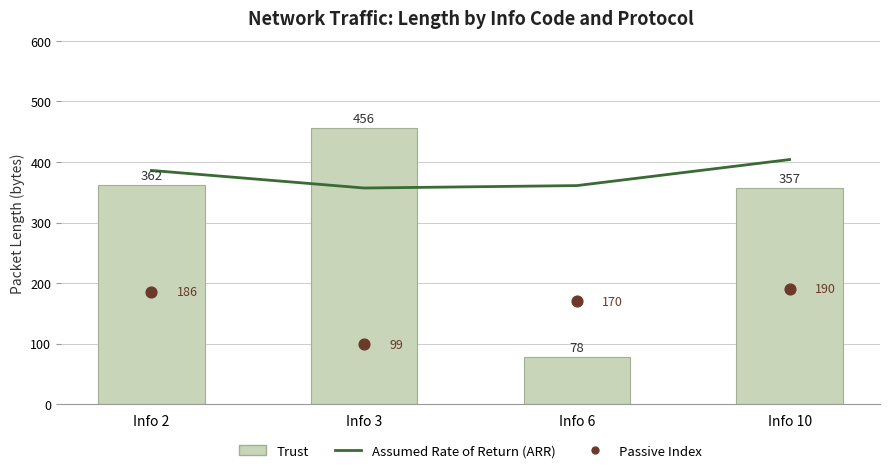

What is the total value across all series at Info 3?

912